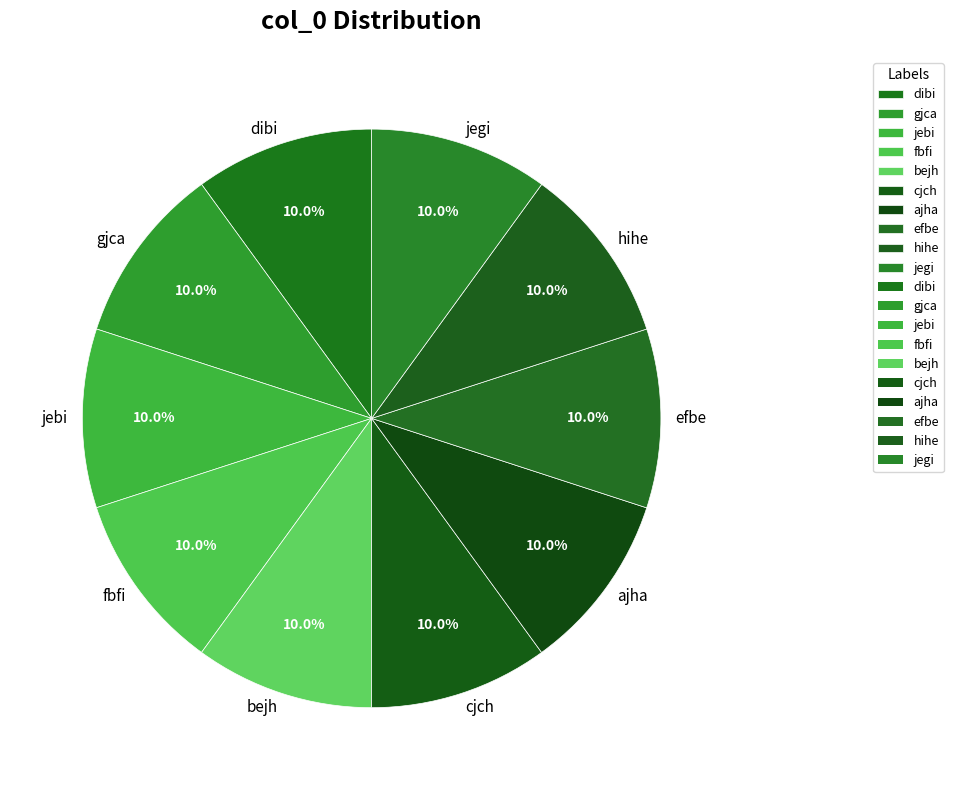

Is it true that jebi is 2% of the pie?

False